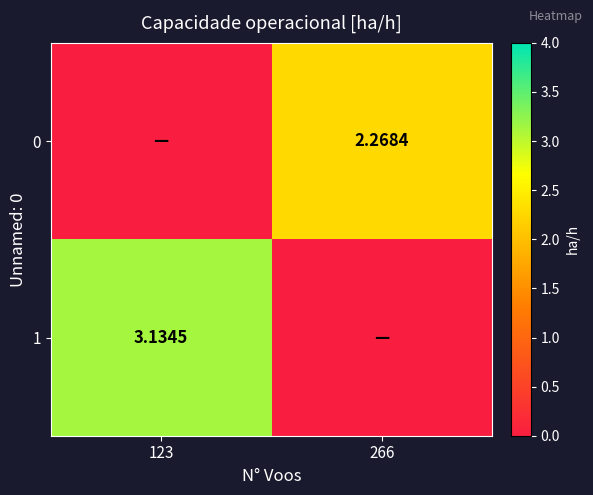

Is the value of 0 at 266 greater than the value of 1 at 123?

No